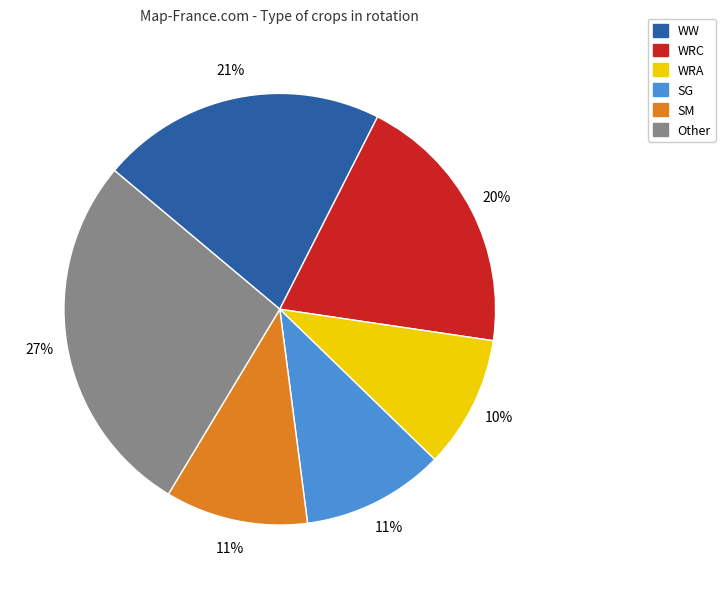

Is the sum of SG and Other greater than half?

No